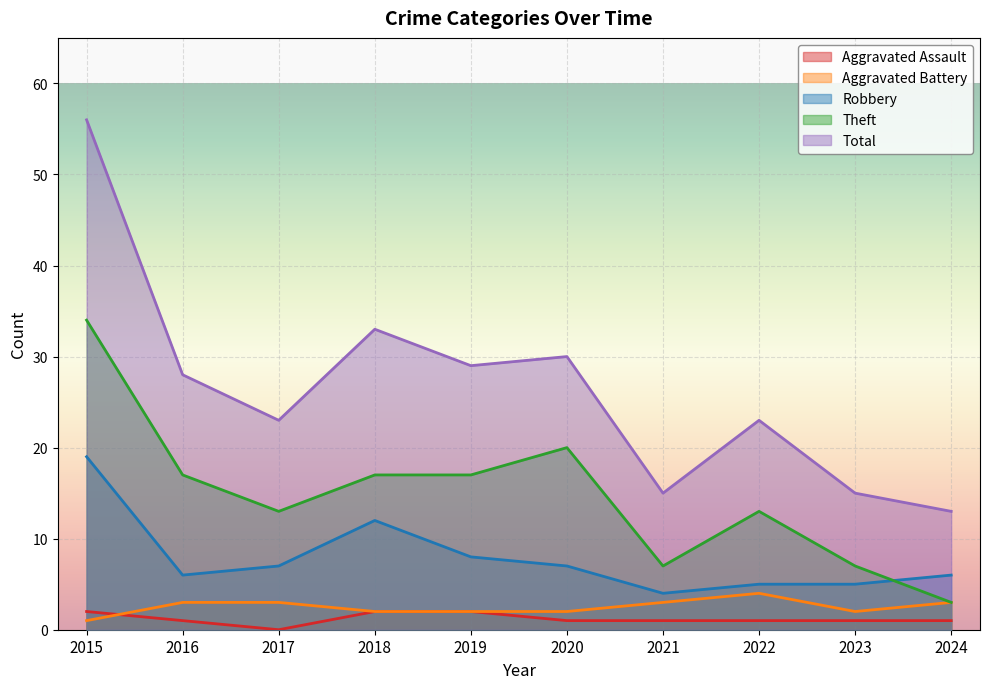

Which series has the largest range (max minus min)?

Total